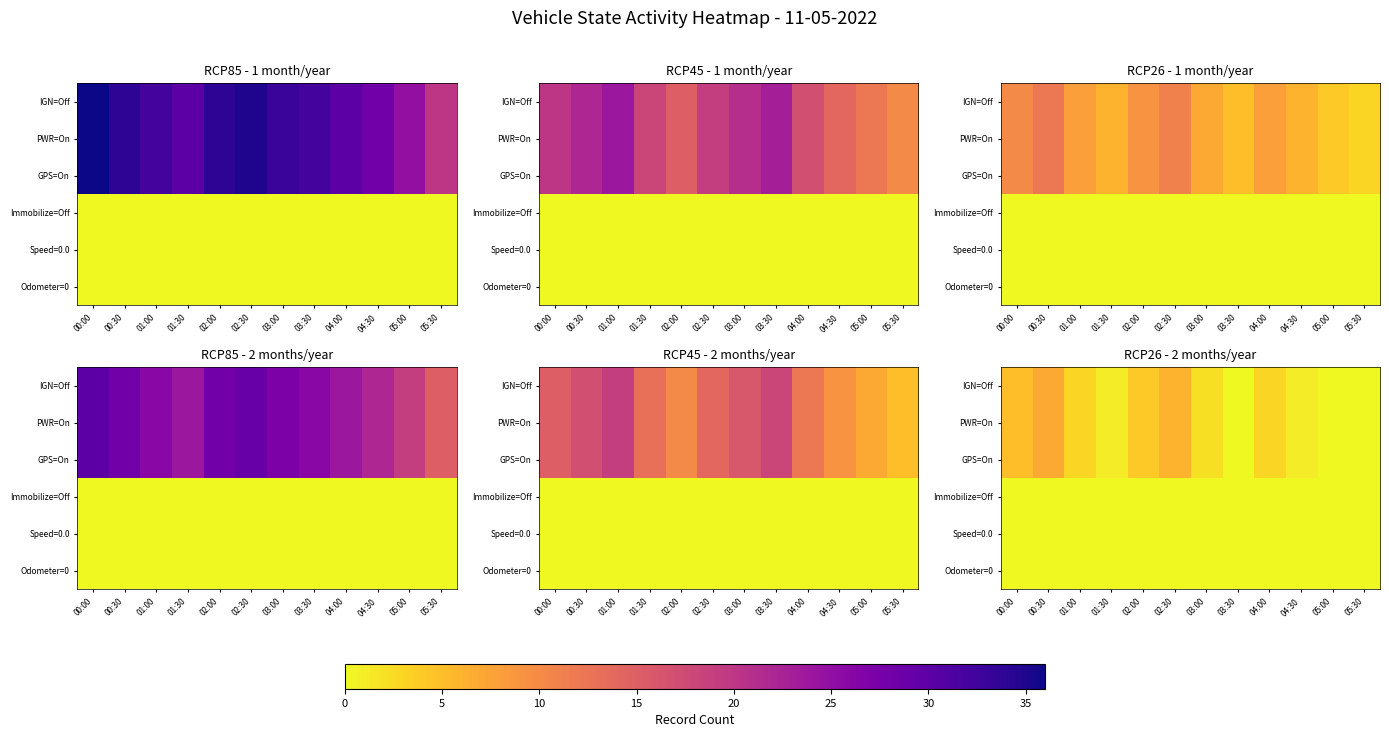

Is the value of Speed=0.0 at 02:00 greater than the value of Immobilize=Off at 00:30?

No